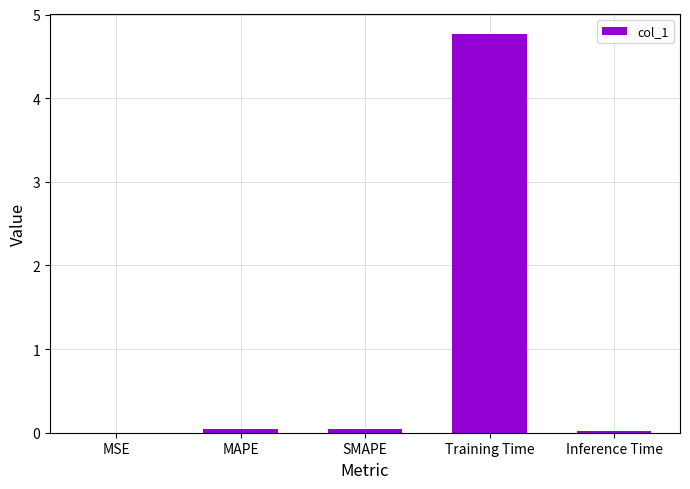

What is the maximum value shown in the chart?

4.8